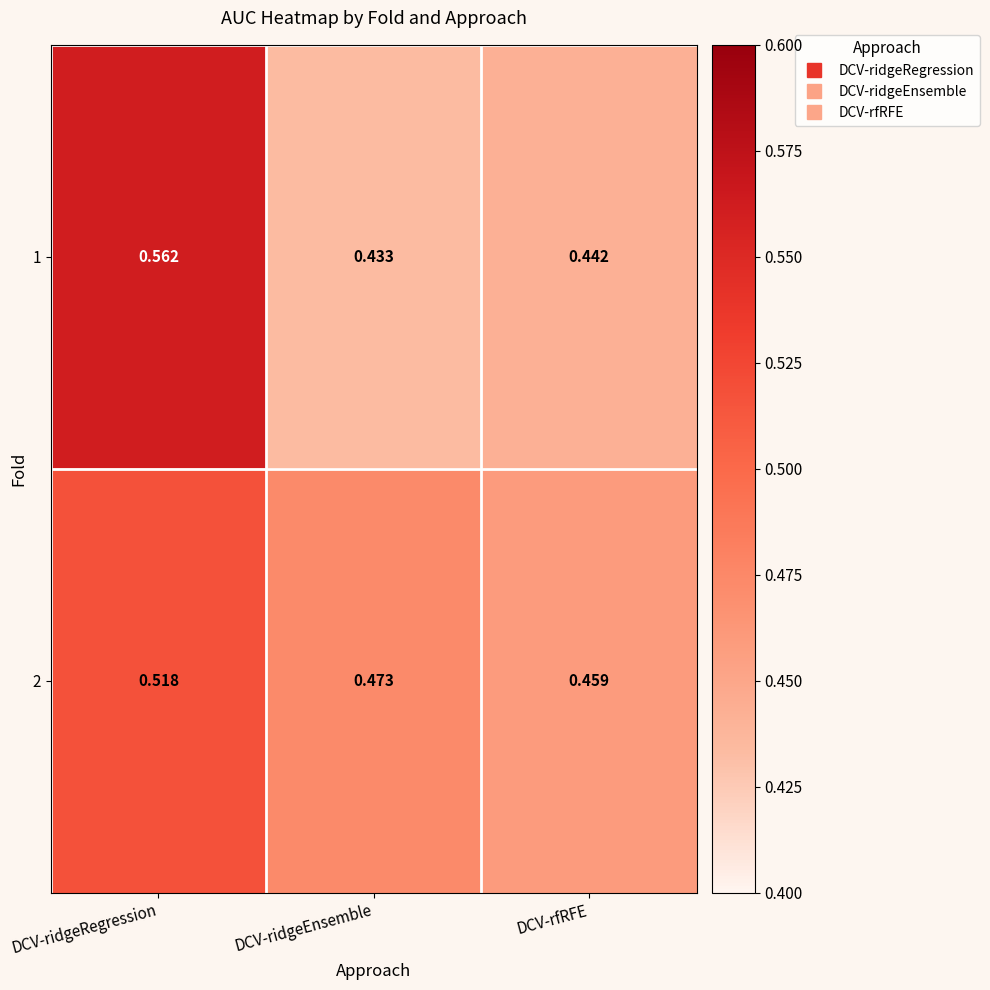

At which category is the sum across all series the highest?

DCV-ridgeRegression